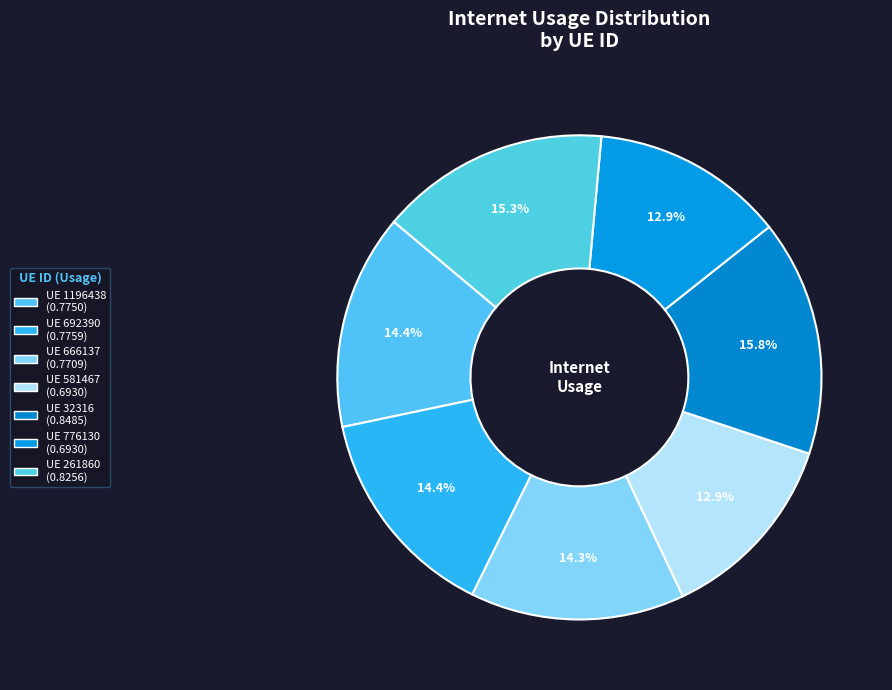

Which category has the biggest portion of the pie?

32316